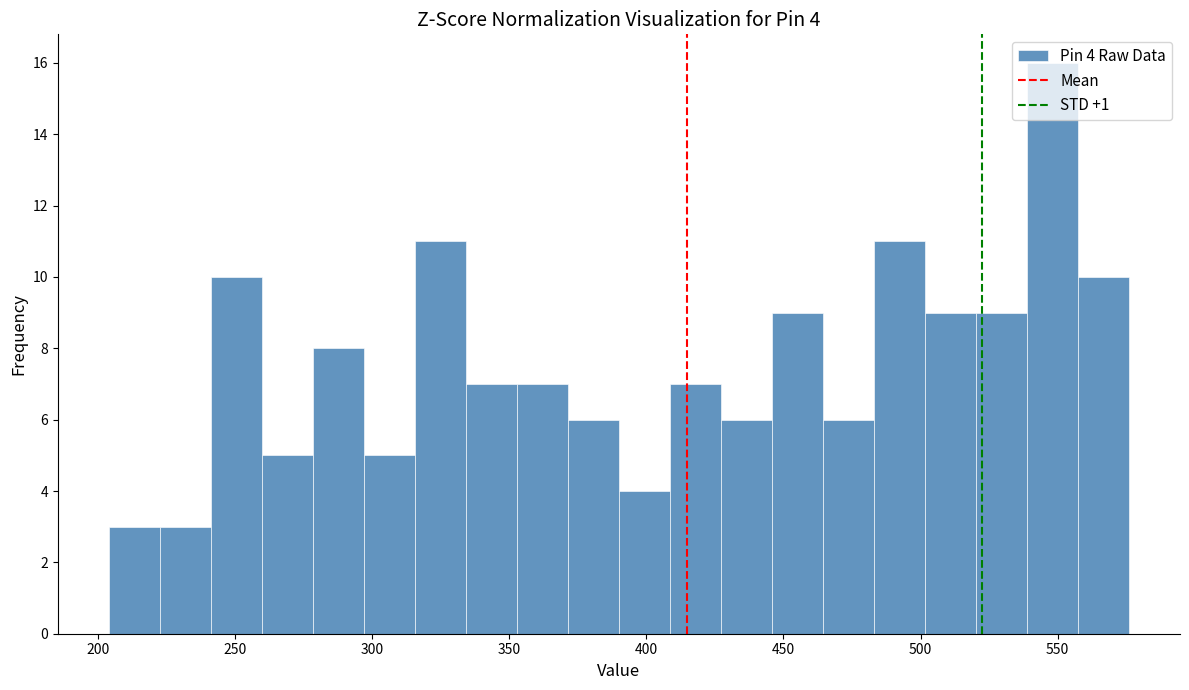

Around what value on the x-axis is the tallest bar? Give the approximate position of its centre, as read against the axis.

550